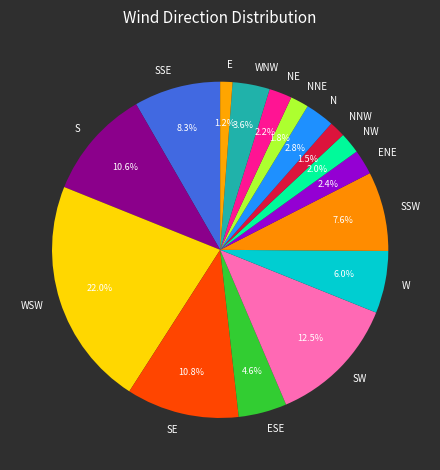

What percentage is the WSW slice, to the nearest percent?

22%